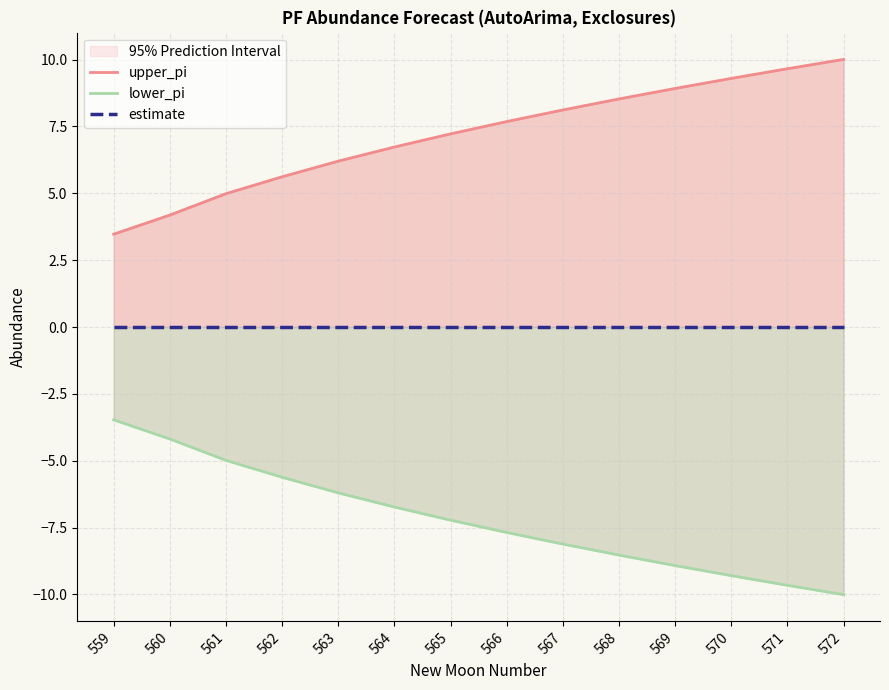

What is the average value of the lower_pi series?

-7.2